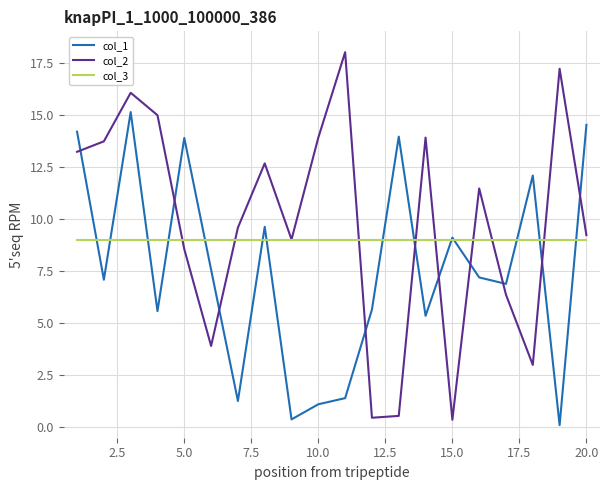

True or false: col_2 and col_1 intersect in this chart.

True